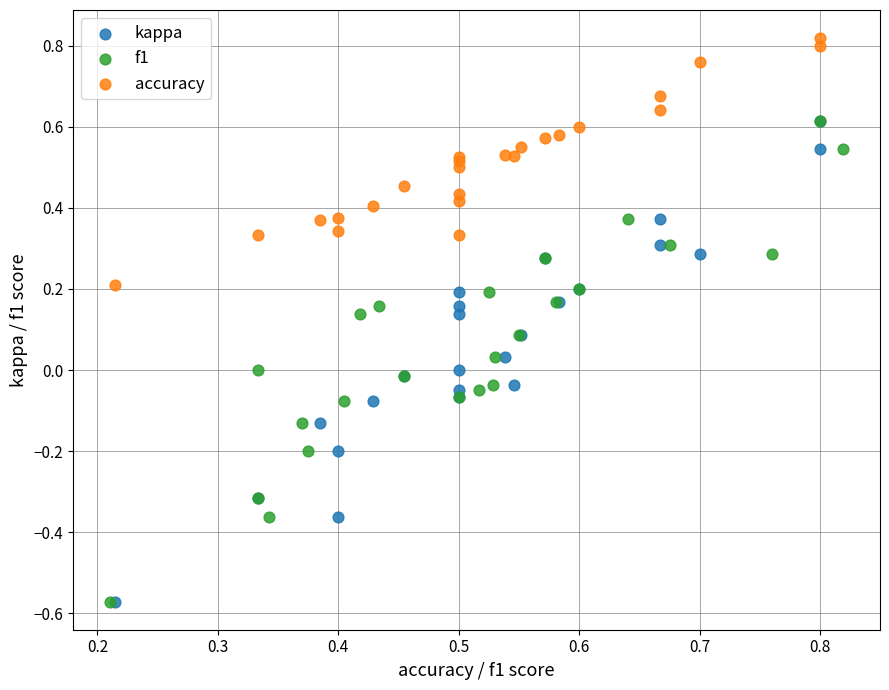

Which series contains the highest Y value?

accuracy